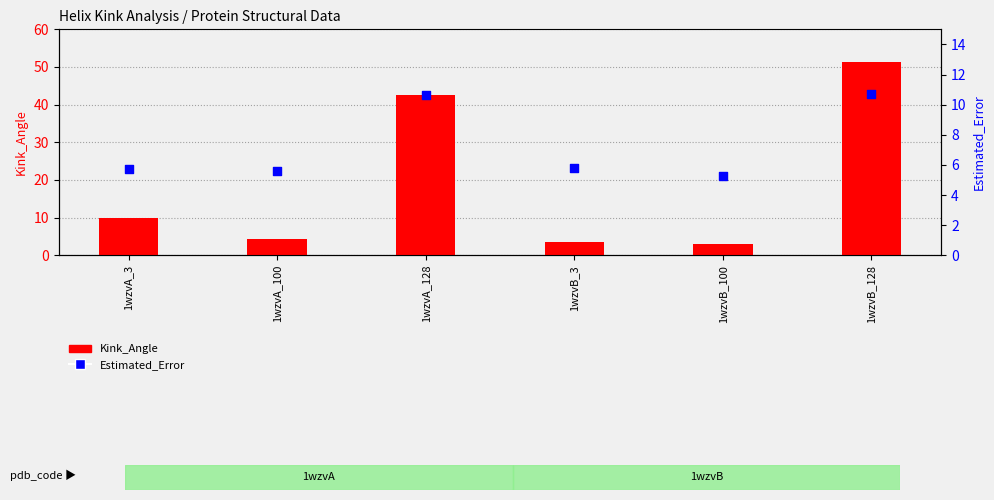

What is the total value across all series at 1wzvA_128?

53.3